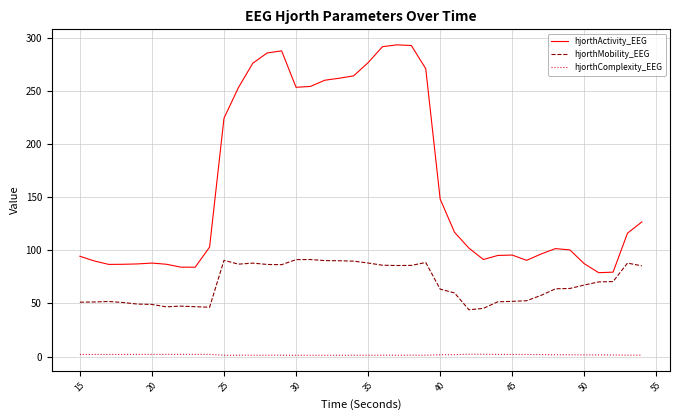

Rank the series by their average value, from highest to lowest.

hjorthActivity_EEG, hjorthMobility_EEG, hjorthComplexity_EEG